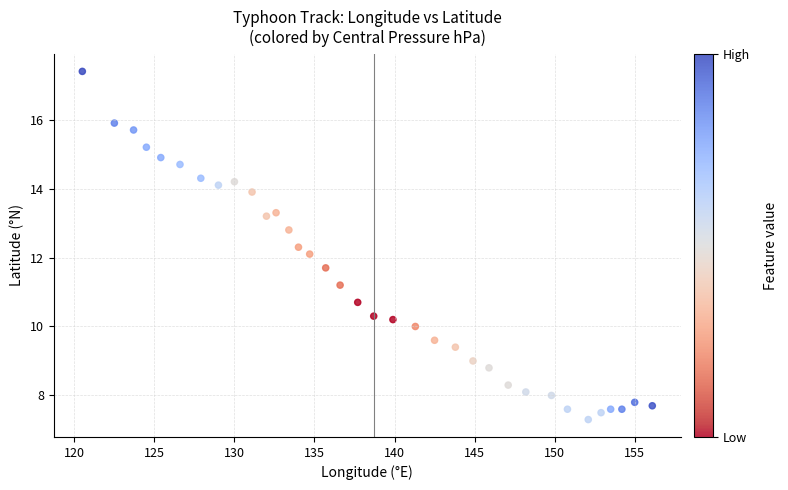

What is the range of Y values (max minus min)?

10.1